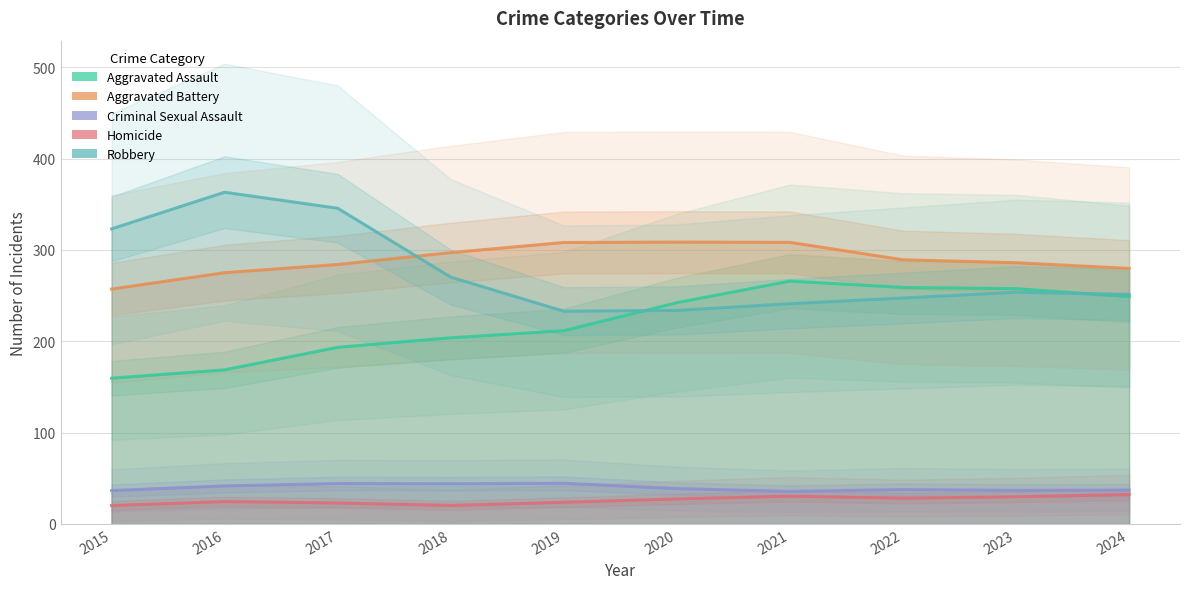

At which category does Criminal Sexual Assault reach its first local valley?

2018